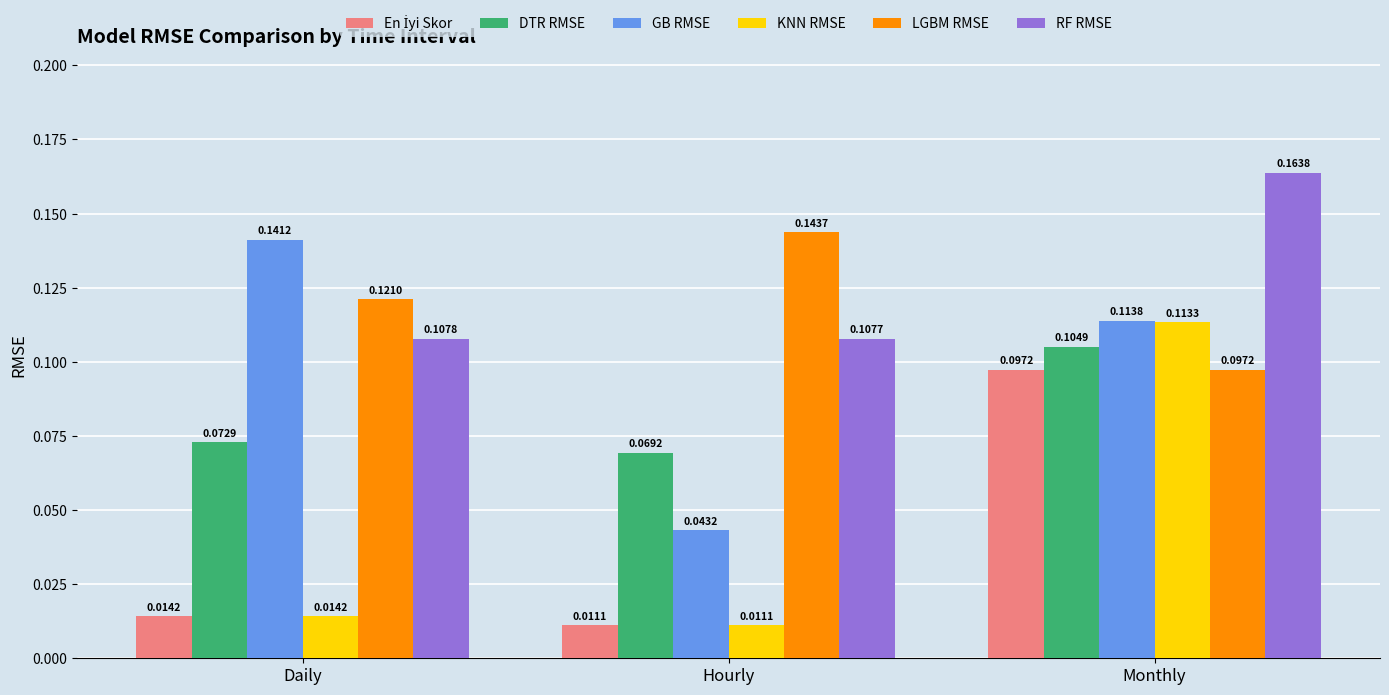

Which category has the lowest value across all series?

Hourly